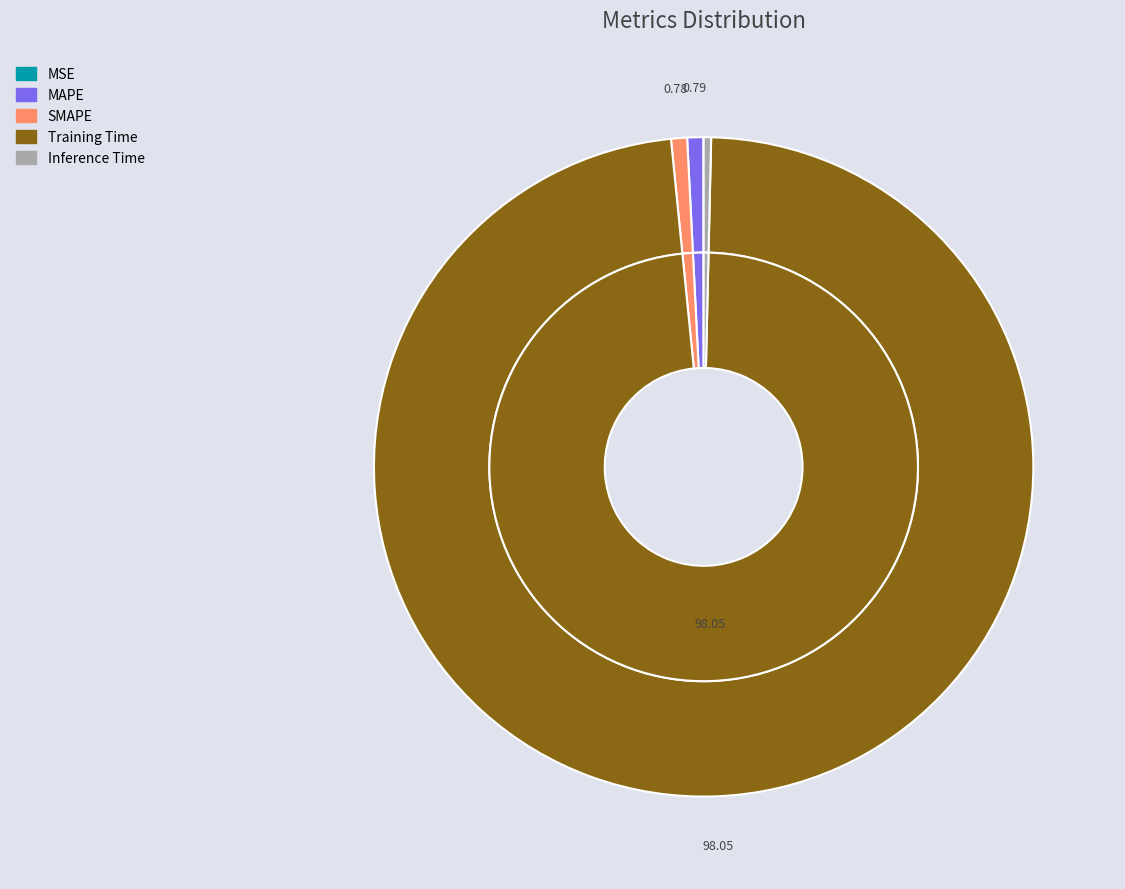

To the nearest percent, what is the average slice percentage?

20%